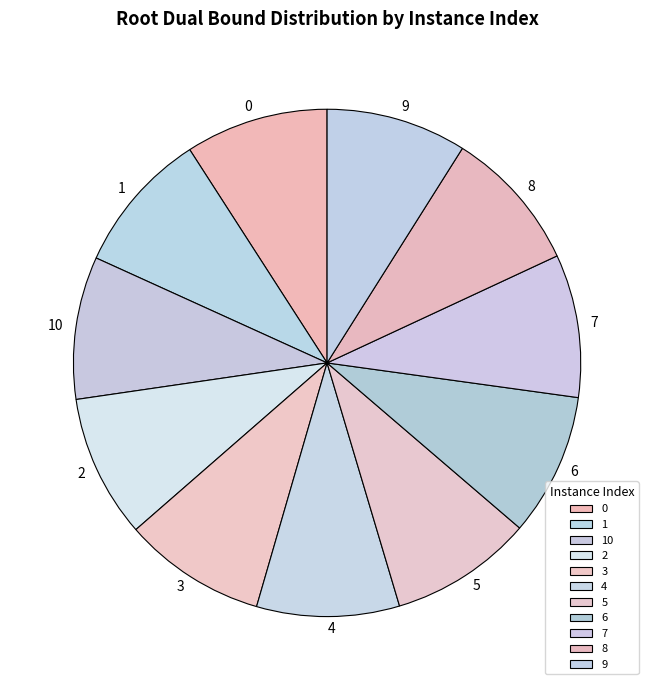

Is there a majority slice in this chart?

No